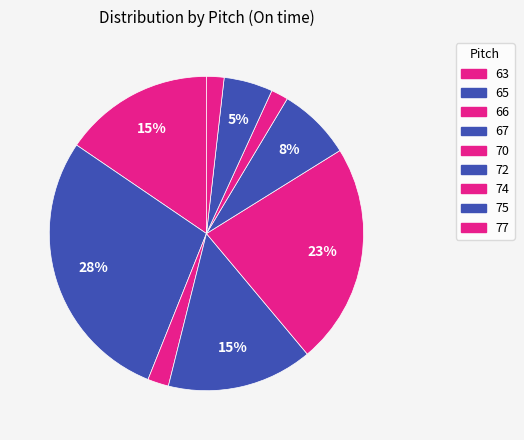

Count the number of slices in the pie.

9